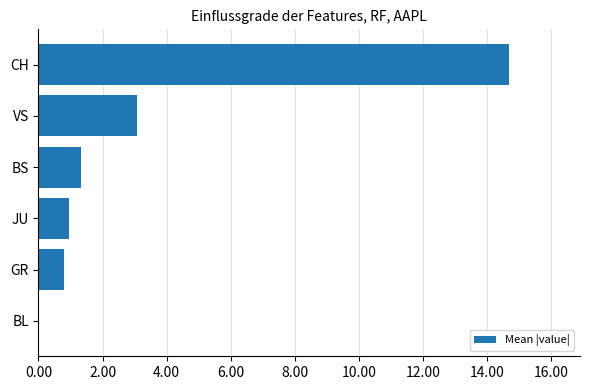

The value at BS is 0.7. True or false?

False